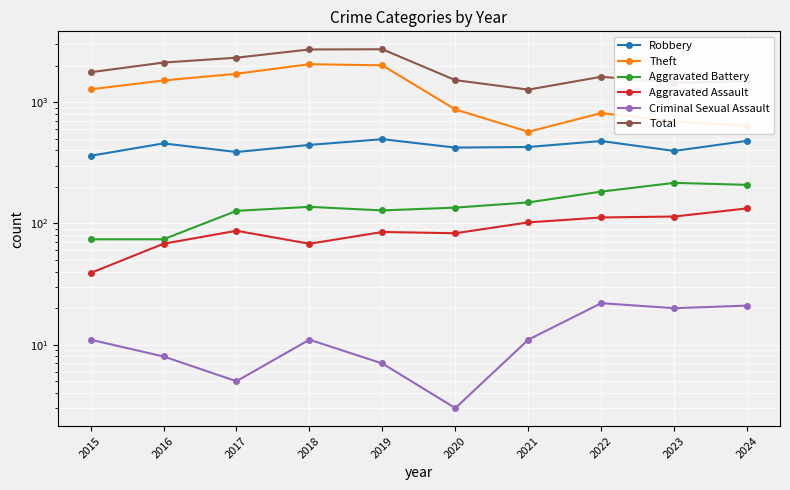

What is the difference between the highest and lowest values at 2020?

1516